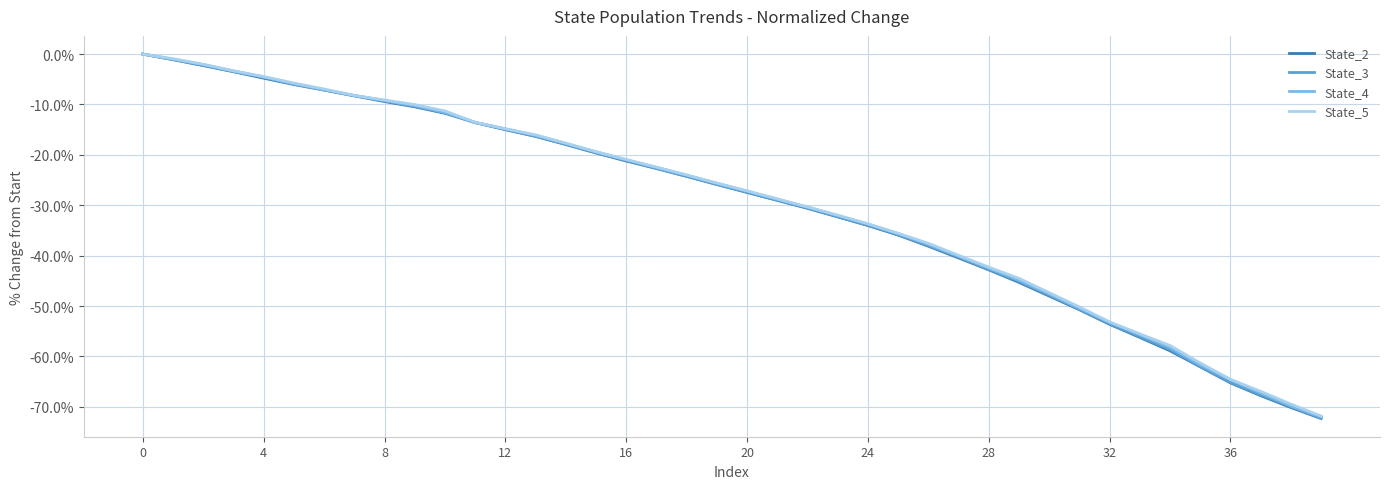

What is the minimum value for State_5?

-71.8